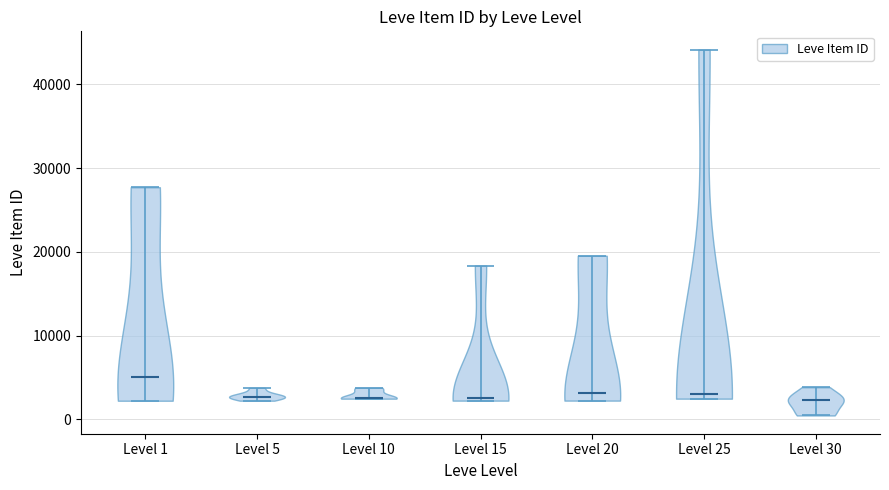

Which violin has the highest median line?

Level 1